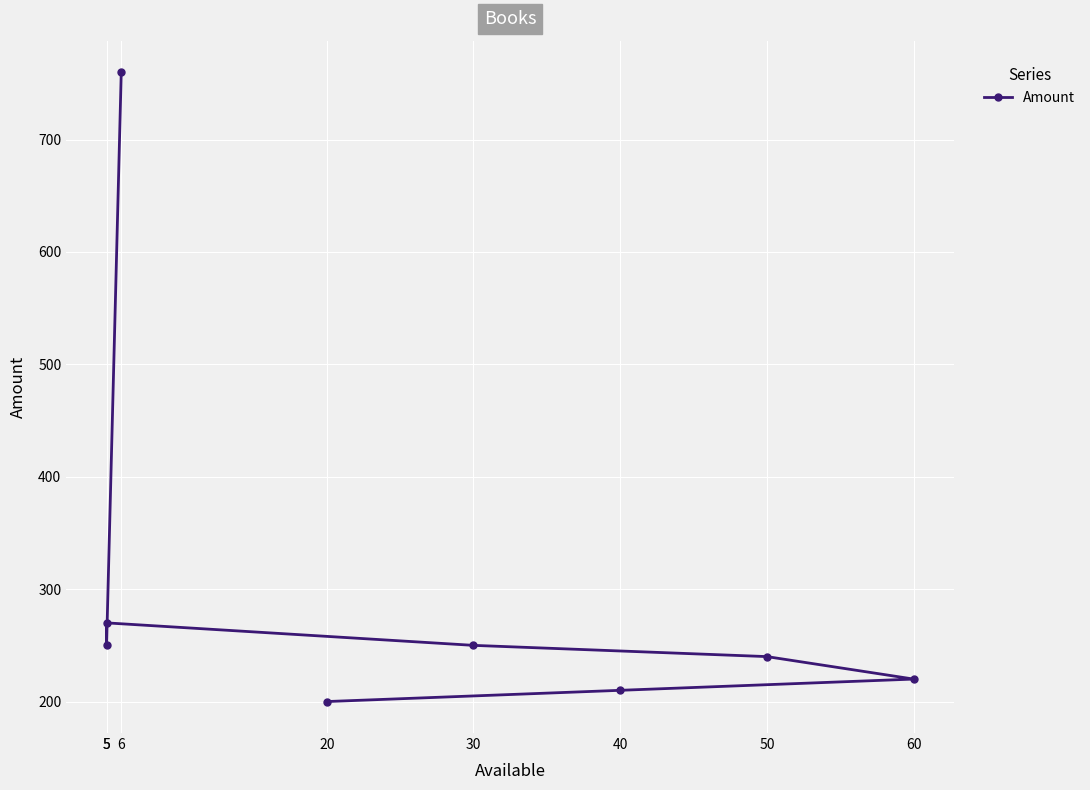

What is the change in value from 40 to 6?

+550